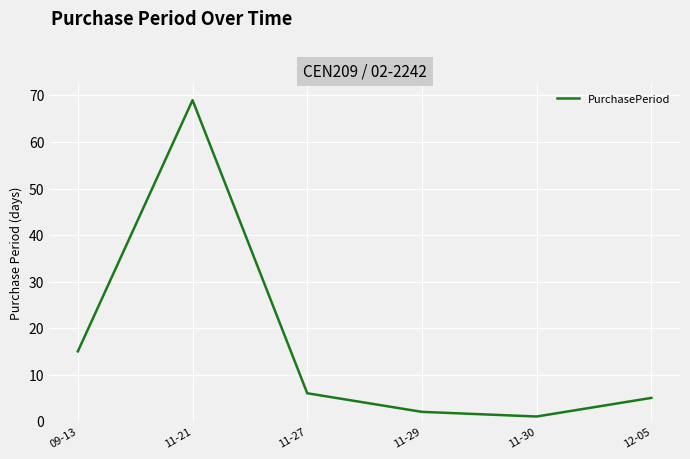

What is the greatest value displayed?

69